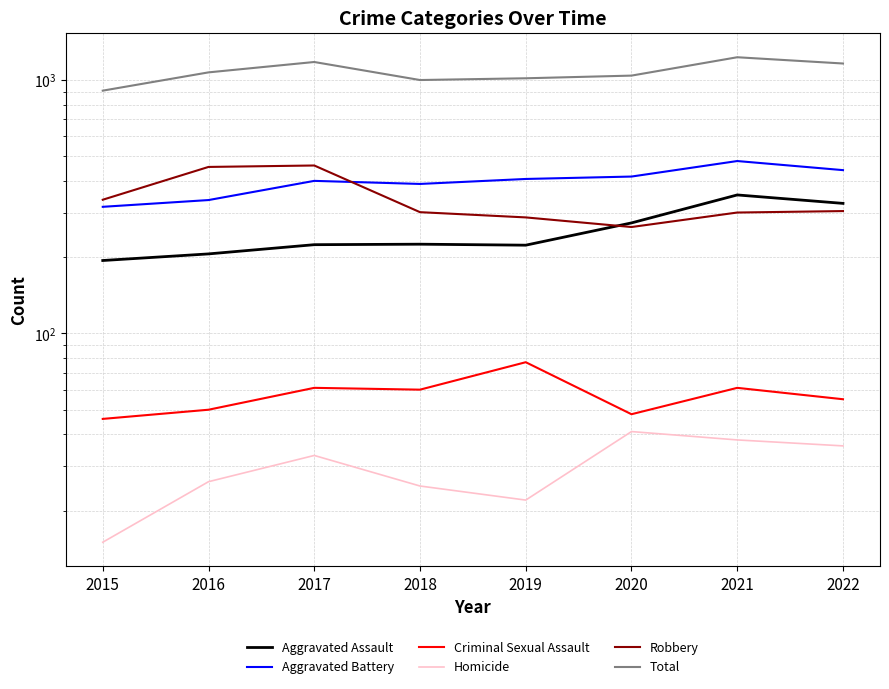

At 2021, list the series in order from largest to smallest.

Total, Aggravated Battery, Aggravated Assault, Robbery, Criminal Sexual Assault, Homicide